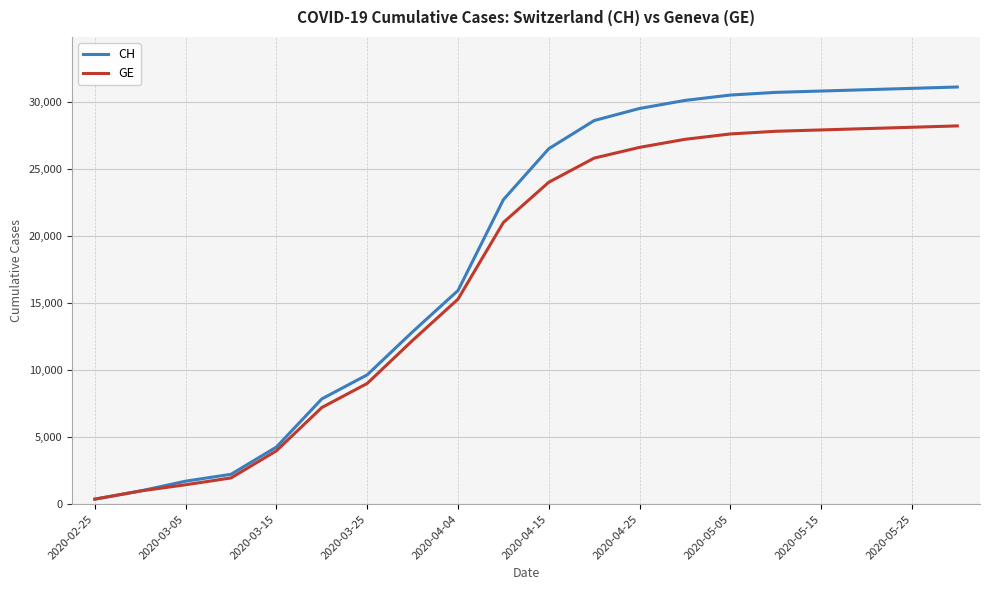

Which series has the widest spread of values?

CH